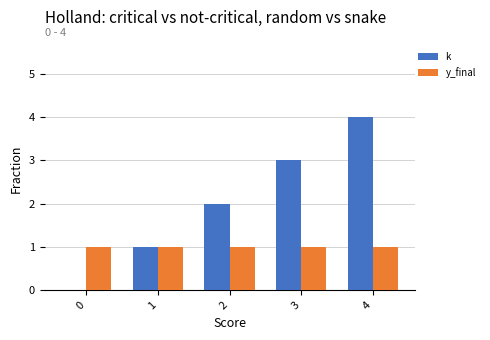

How many groups of bars are there?

5